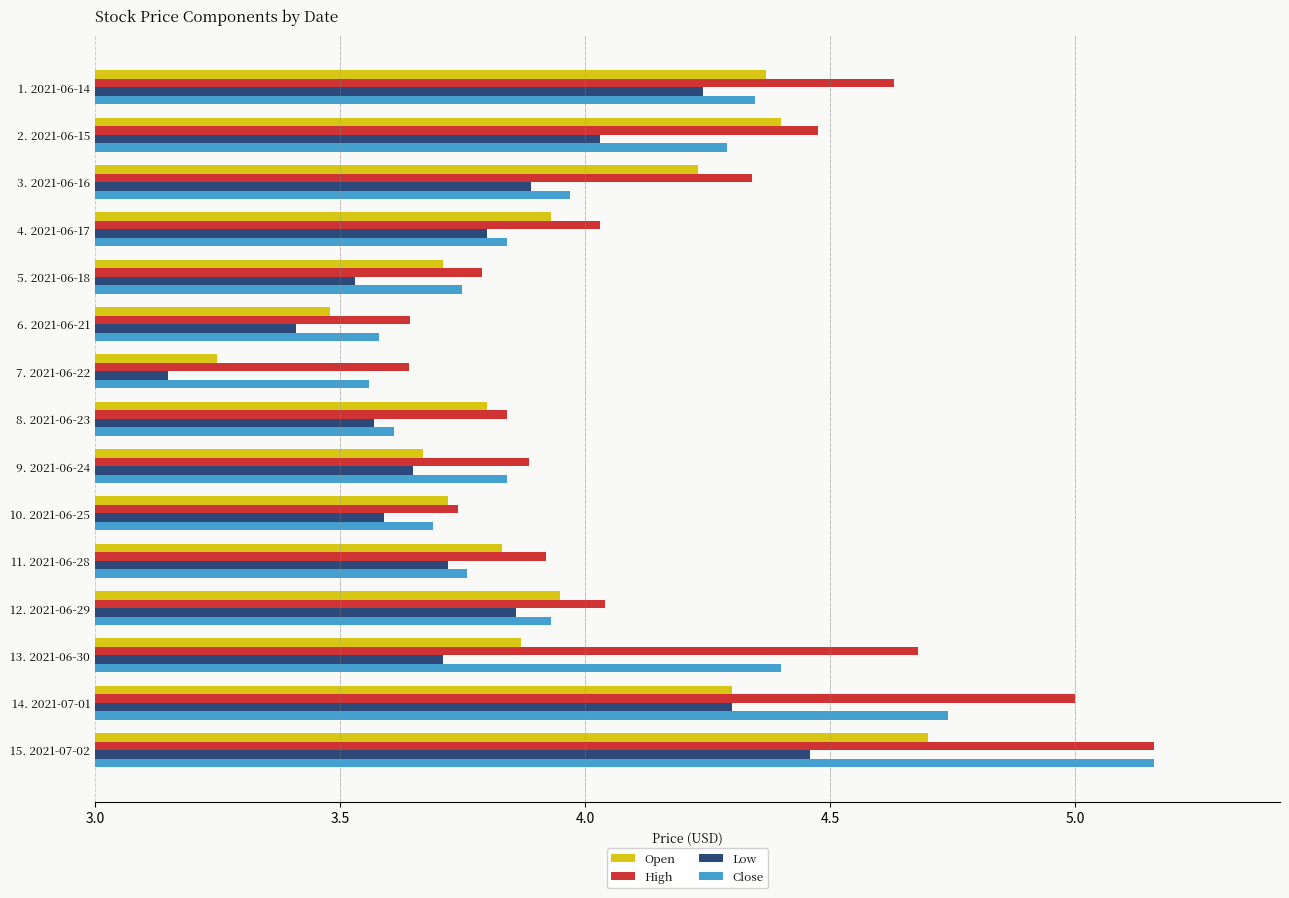

Which series has the largest range (max minus min)?

Close